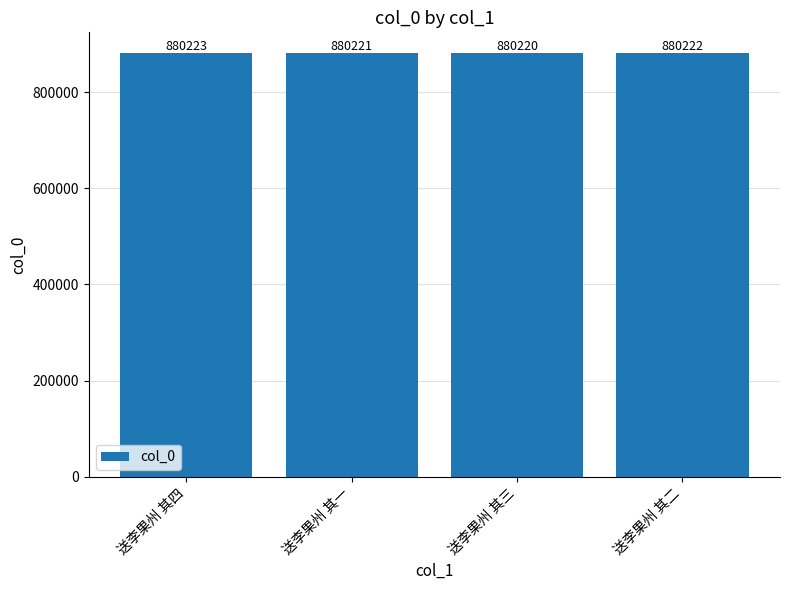

How many bars are there in total?

4